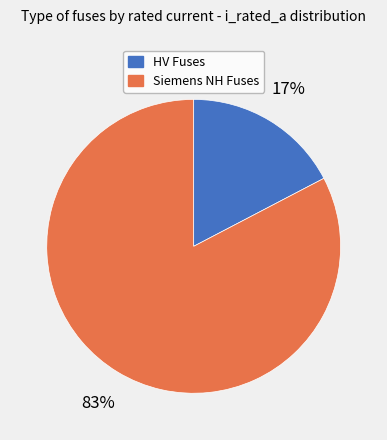

Is it true that HV Fuses is 28% of the pie?

False